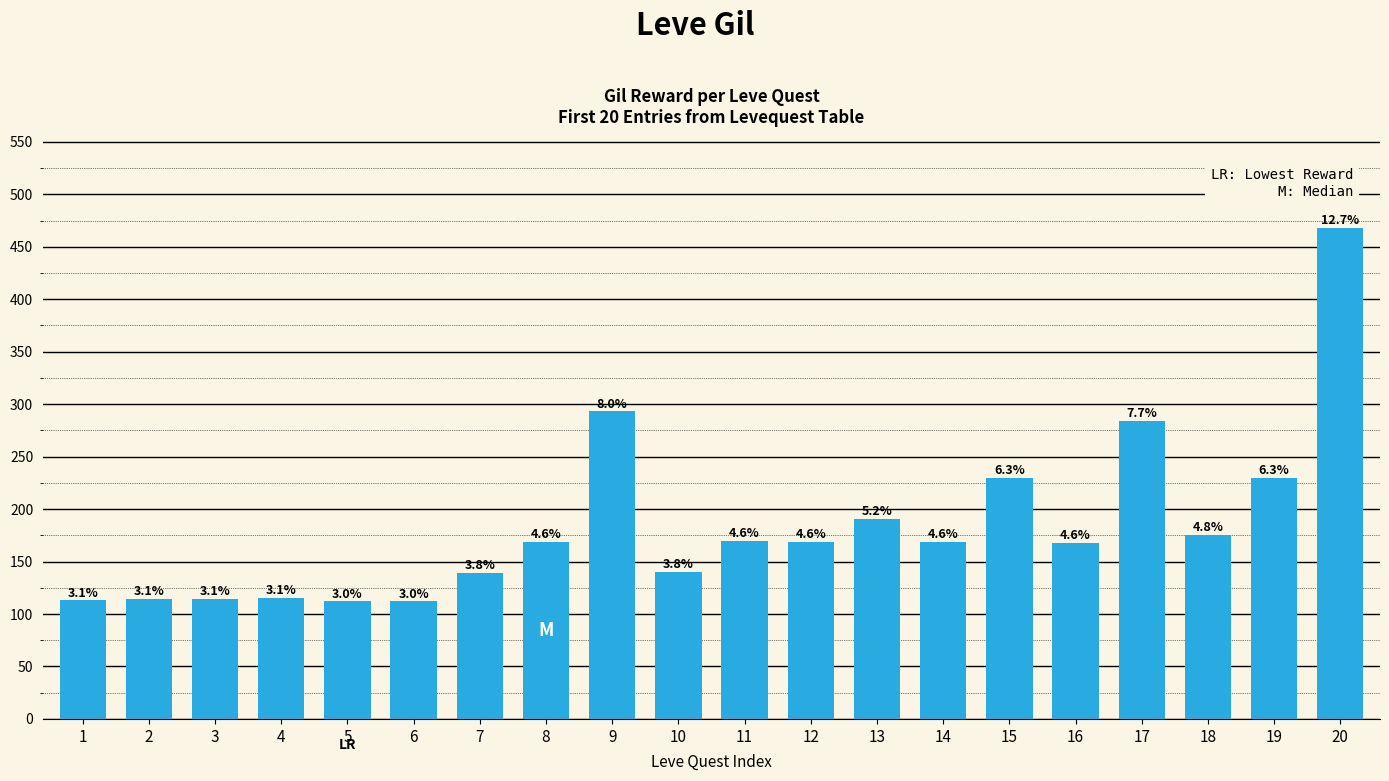

How many bars are there in total?

20